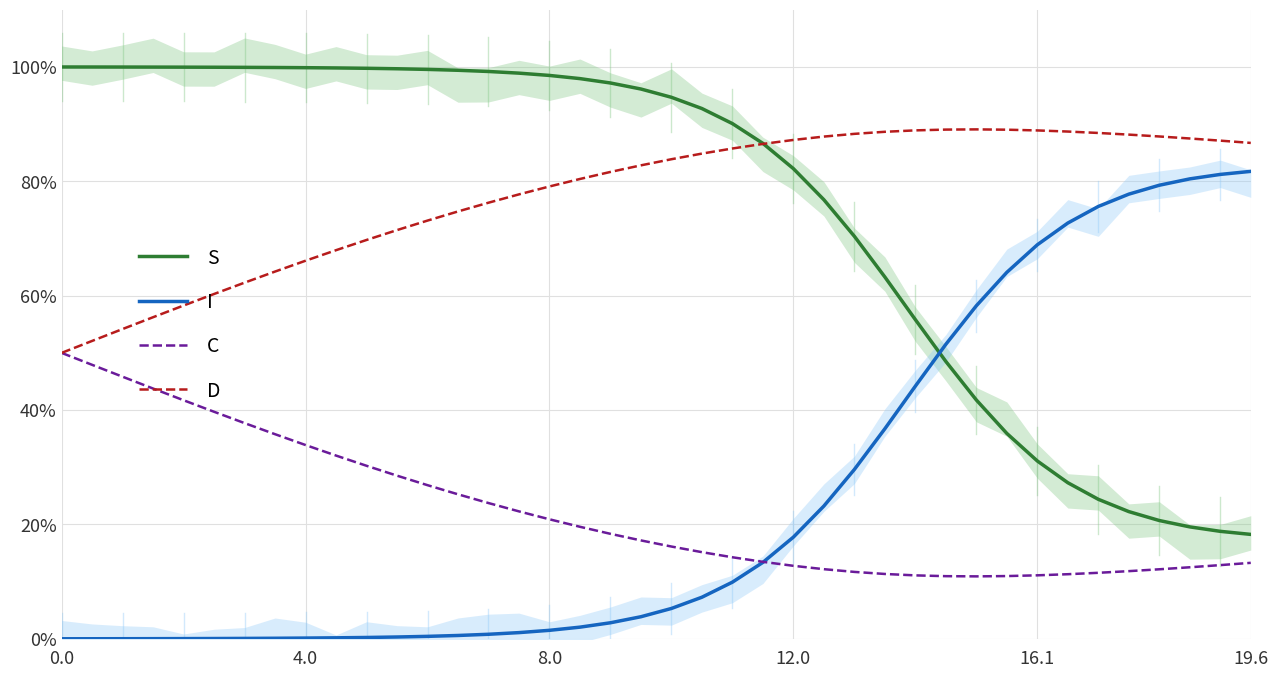

What is the highest value of the C series?

50.0